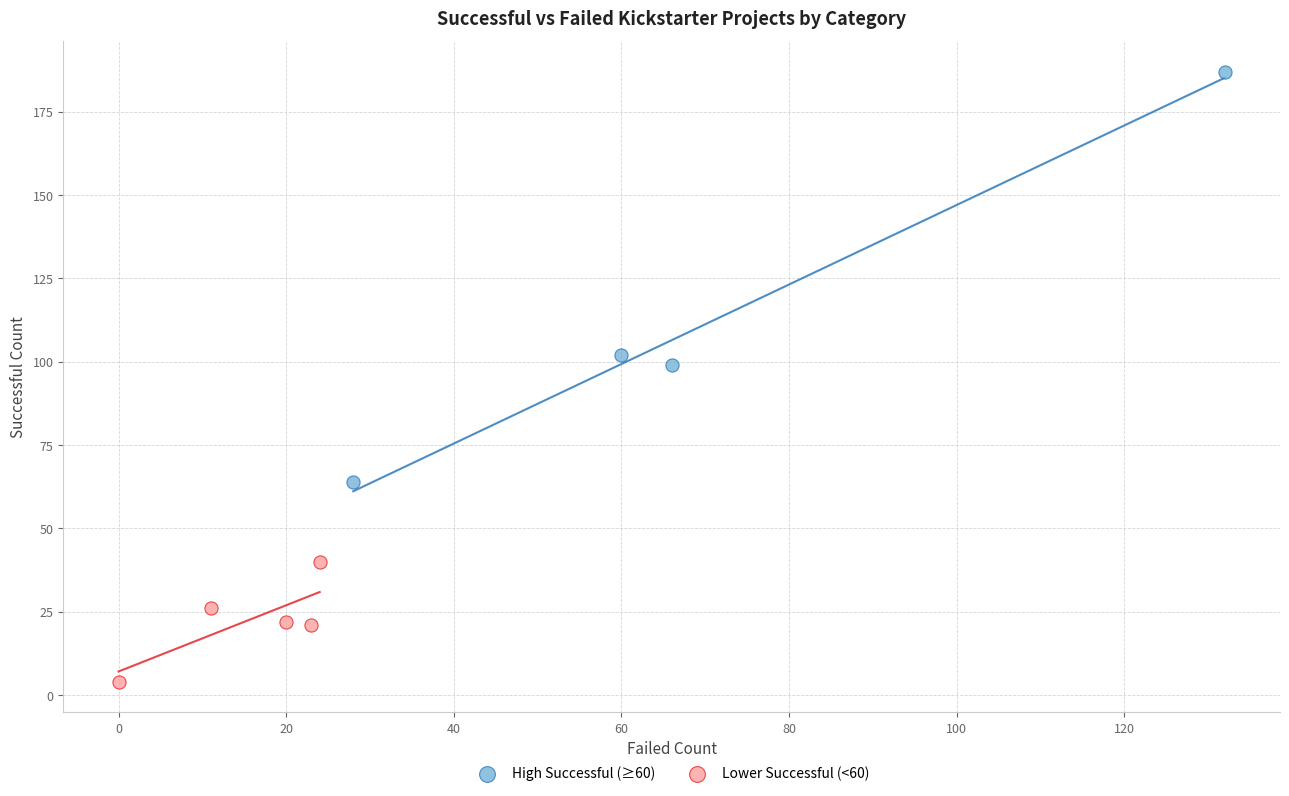

Which series has the largest Y range (max minus min)?

High Successful (≥60)